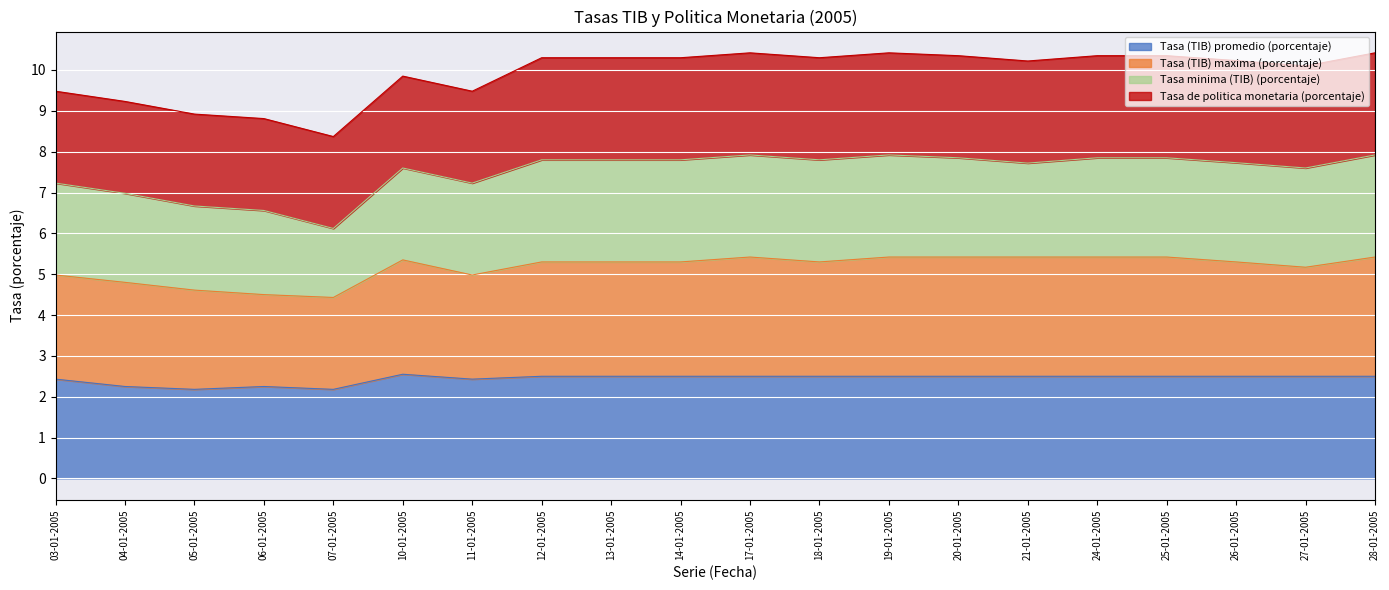

How many interior local peaks does the Tasa (TIB) promedio (porcentaje) series have?

2